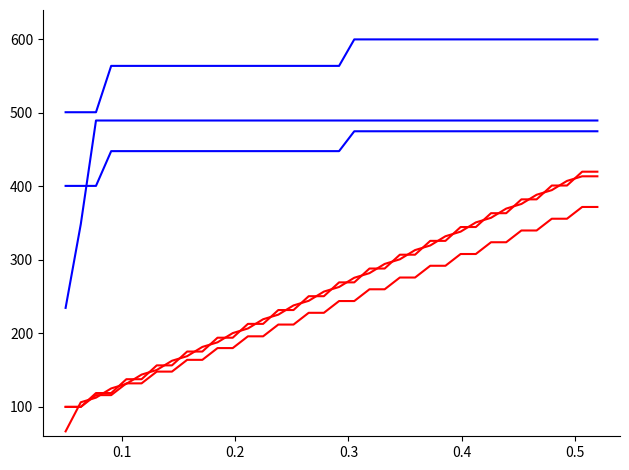

Does the chart have visible grid lines?

No